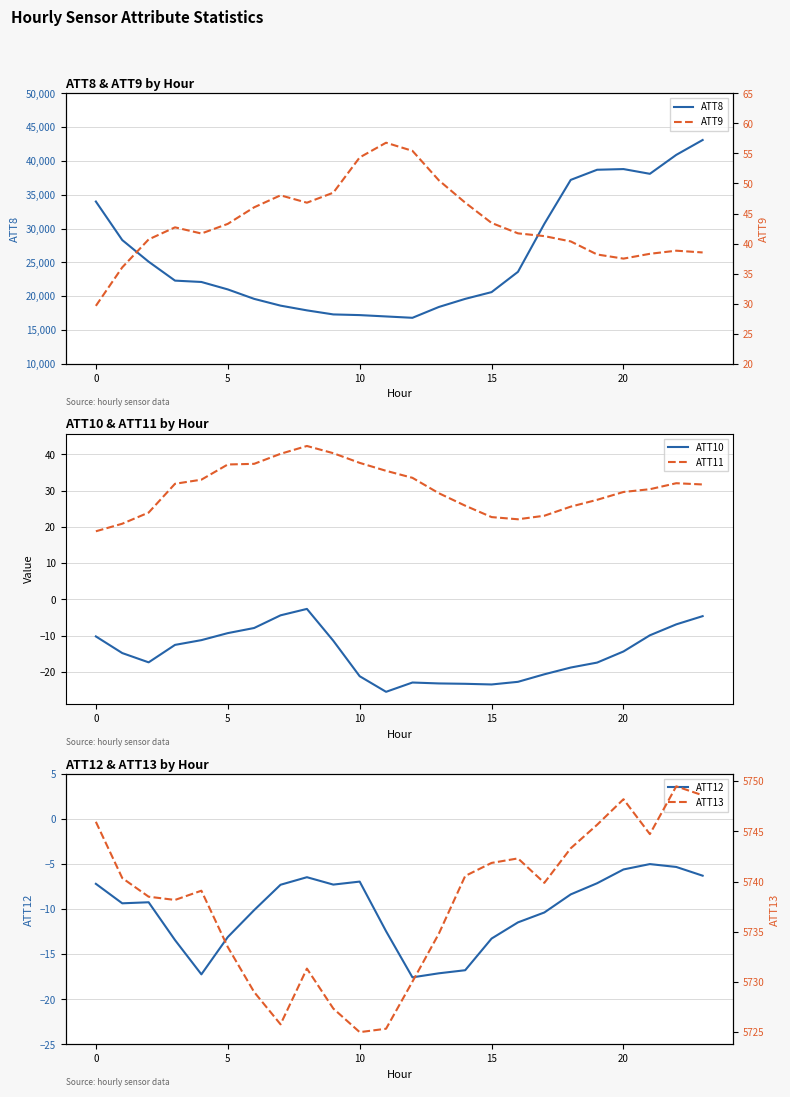

True or false: ATT11 and ATT10 cross at least once.

False